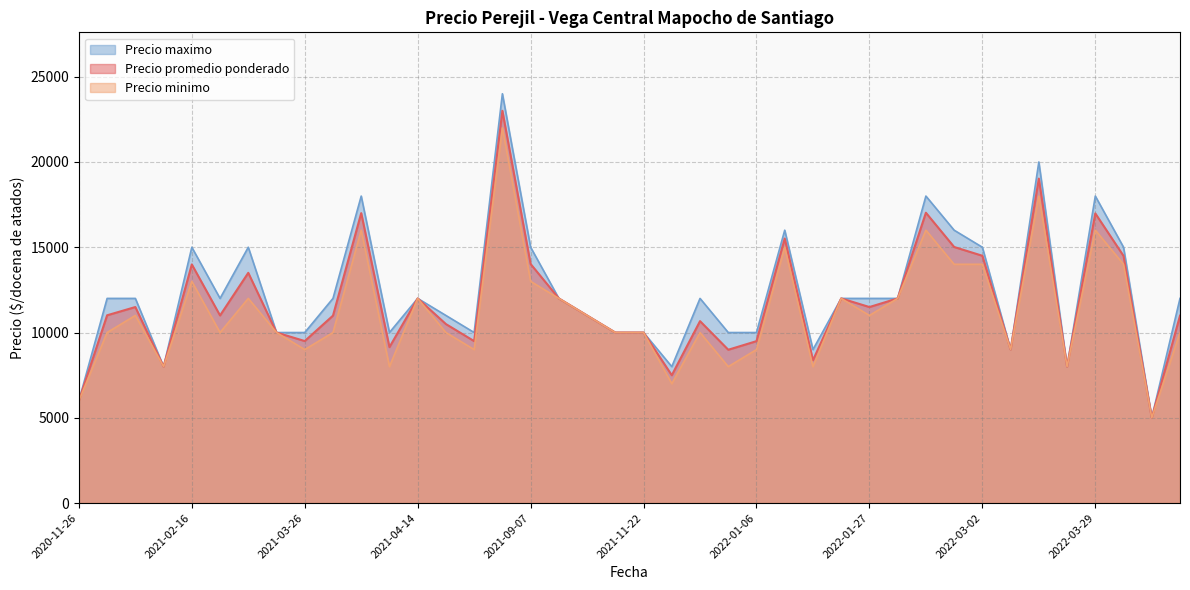

Which has a higher value, 2022-02-14 or 2021-03-30?

2022-02-14